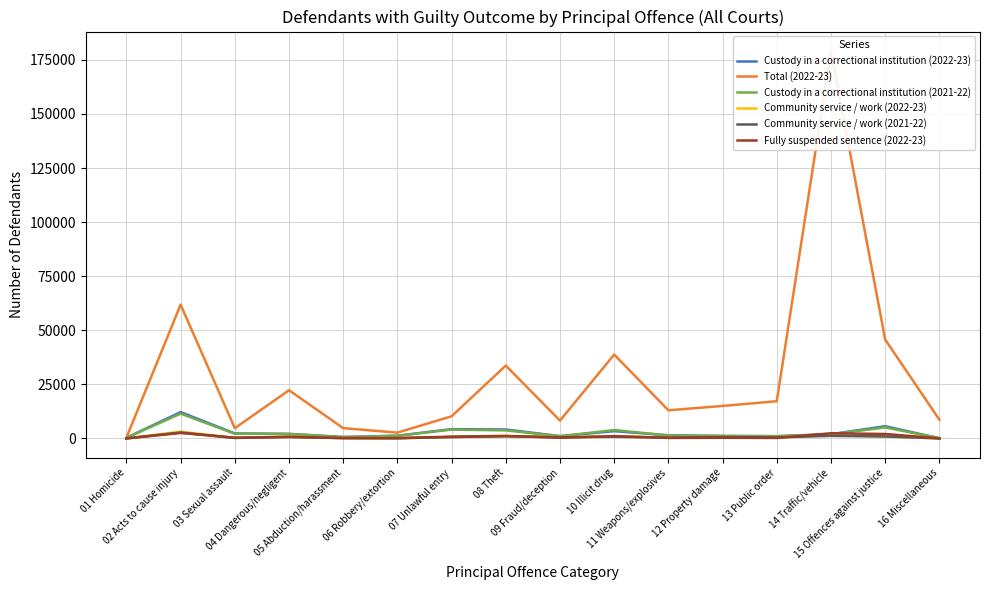

List the series in order of their peak value, highest first.

Total (2022-23), Custody in a correctional institution (2022-23), Custody in a correctional institution (2021-22), Community service / work (2022-23), Community service / work (2021-22), Fully suspended sentence (2022-23)